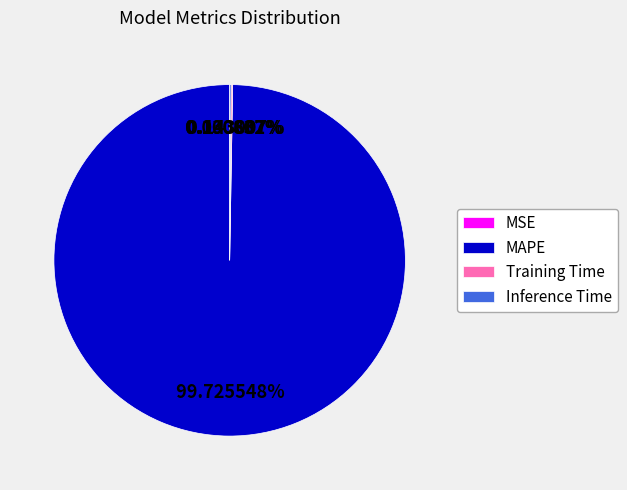

Which category accounts for the majority?

MAPE